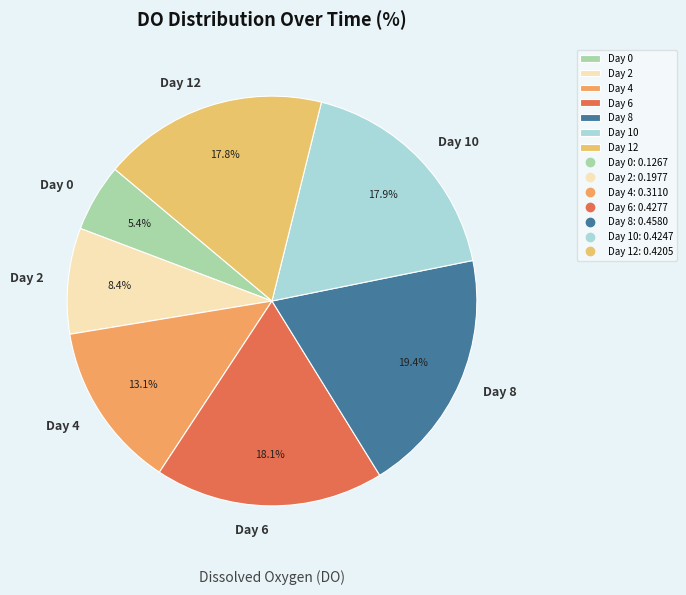

What percentage do Day 10 and Day 2 together represent?

26.3%